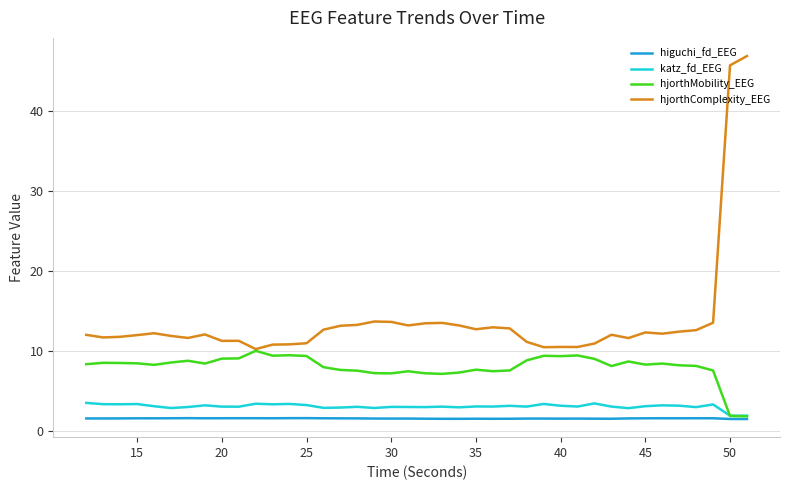

Which series has the largest range (max minus min)?

hjorthComplexity_EEG